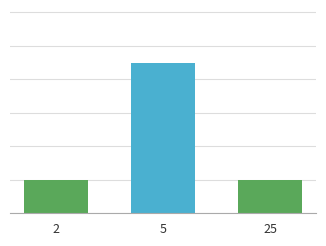

What is the value of the 2nd bar from the left?

9